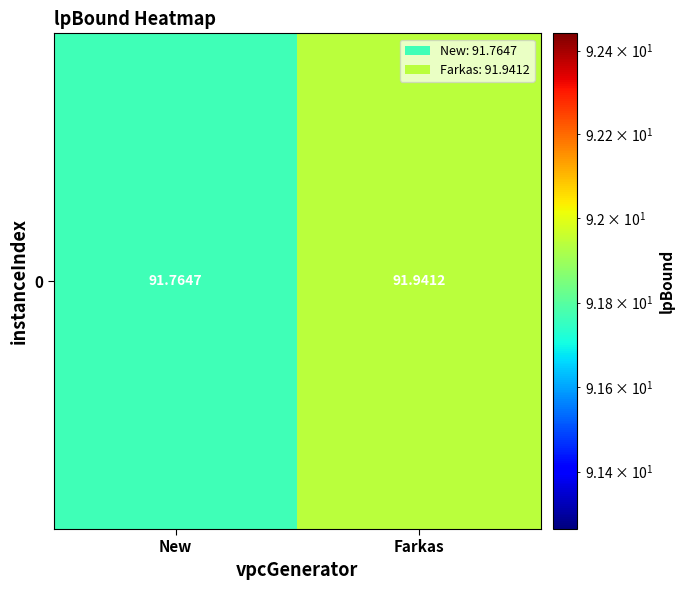

How many categories are shown in the chart?

2